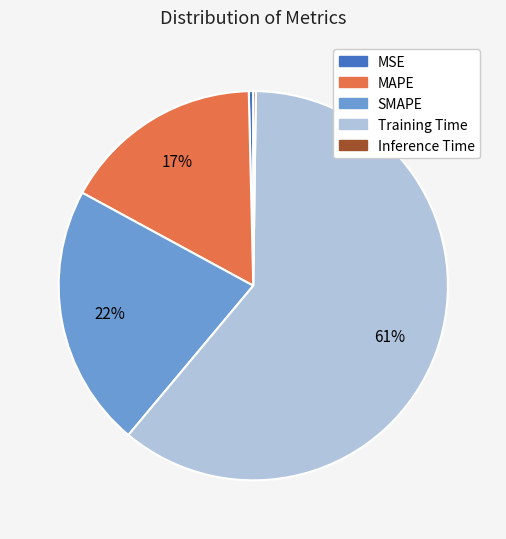

What is the majority slice?

Training Time